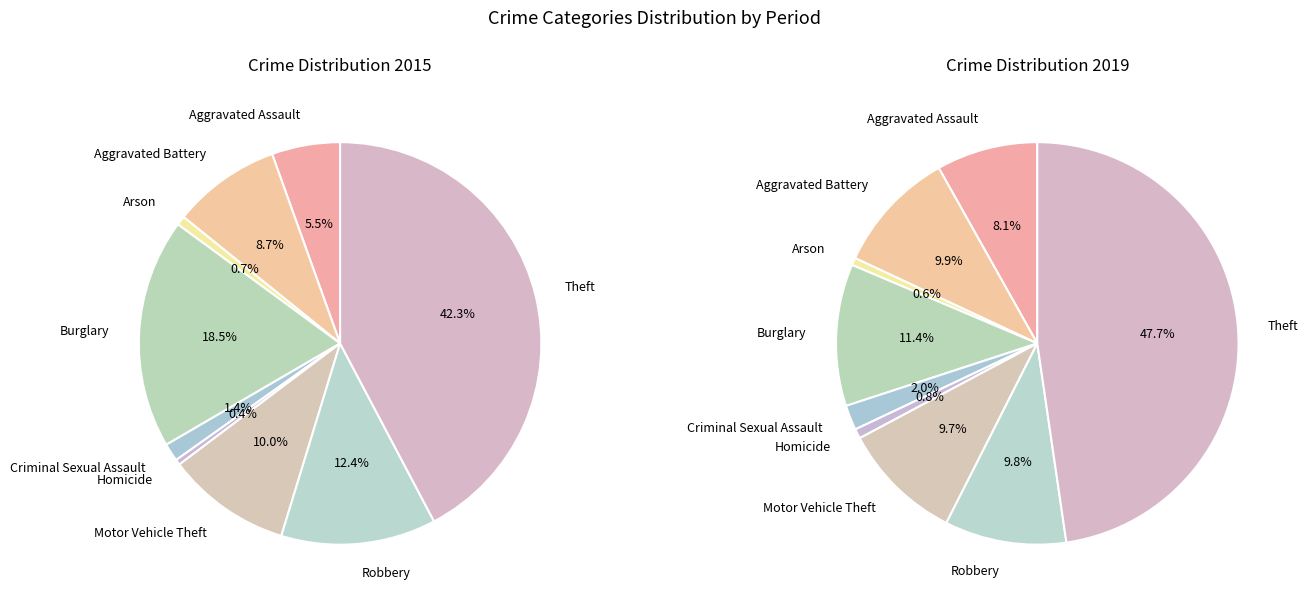

Count the number of slices in the pie.

9